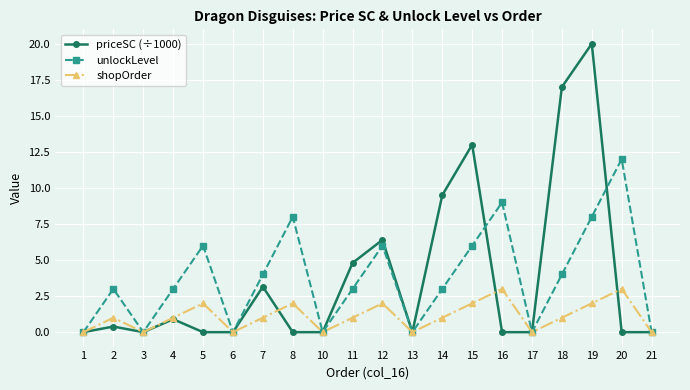

What is the value of the shopOrder point at the 5th from the left?

2.0